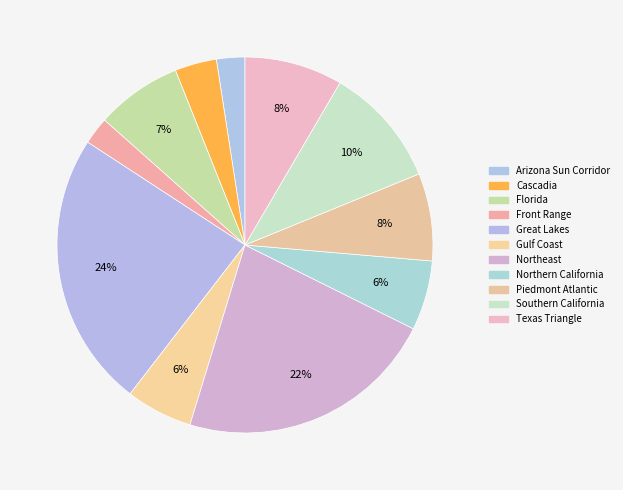

Does any single category account for the majority?

No